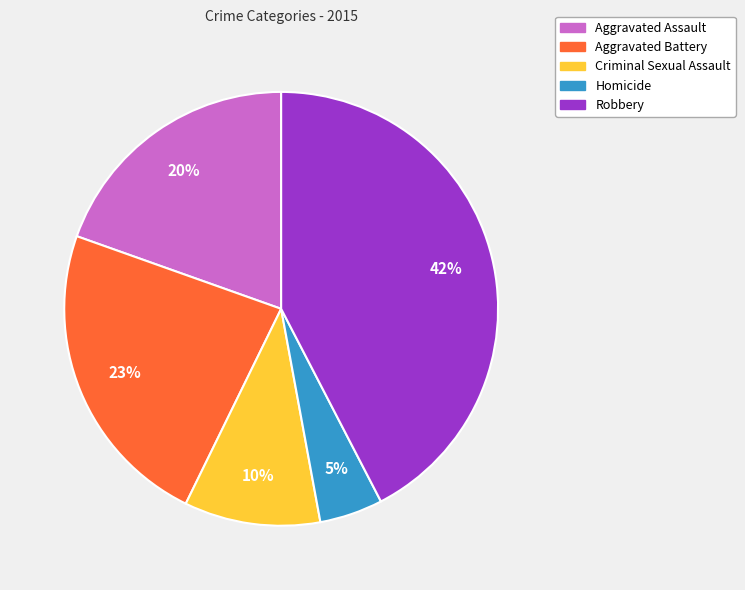

How many slices are in this pie chart?

5